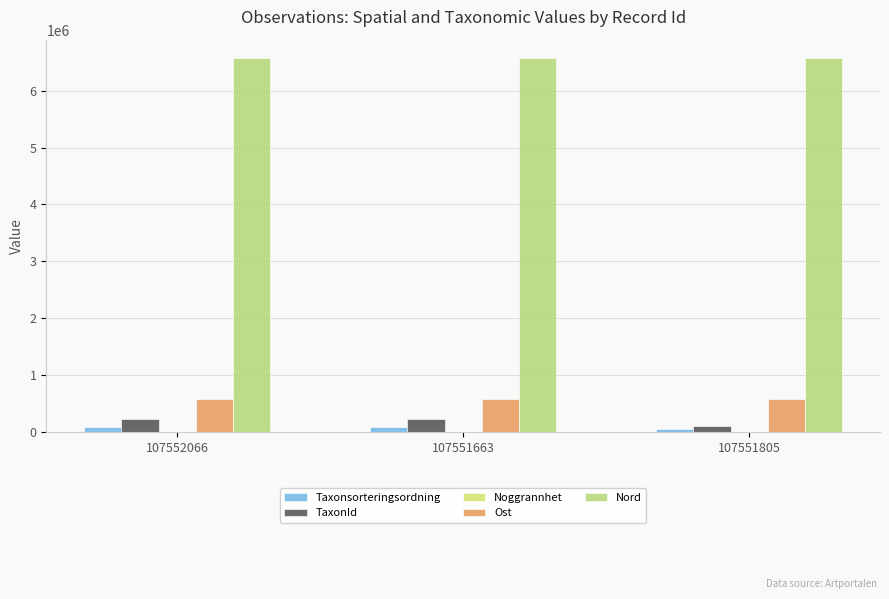

Are the bars grouped side by side (vs. stacked)?

Yes